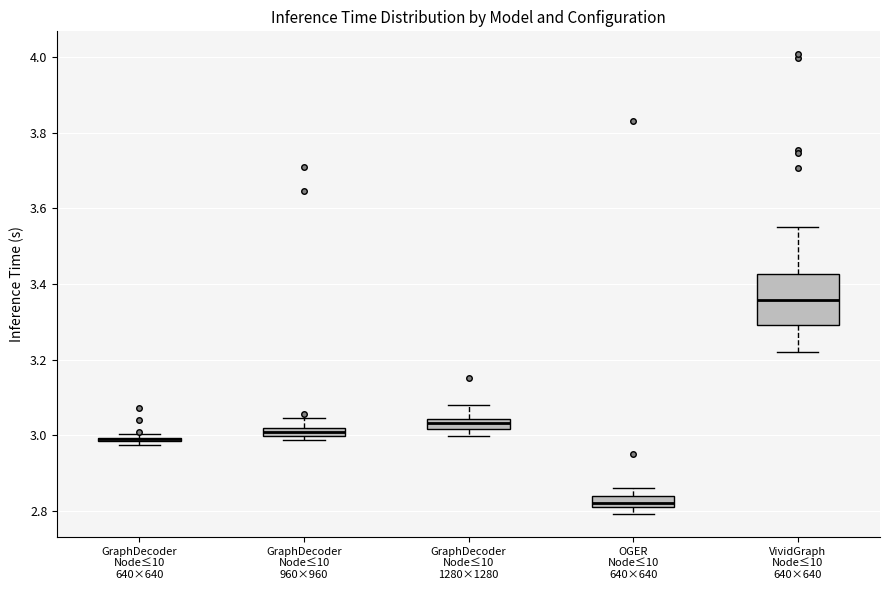

Where does the upper whisker of the box for GraphDecoder Node≤10 1280×1280 end on the y-axis? The values are not printed on the chart, so give them approximately, as read against the axis.

3.08